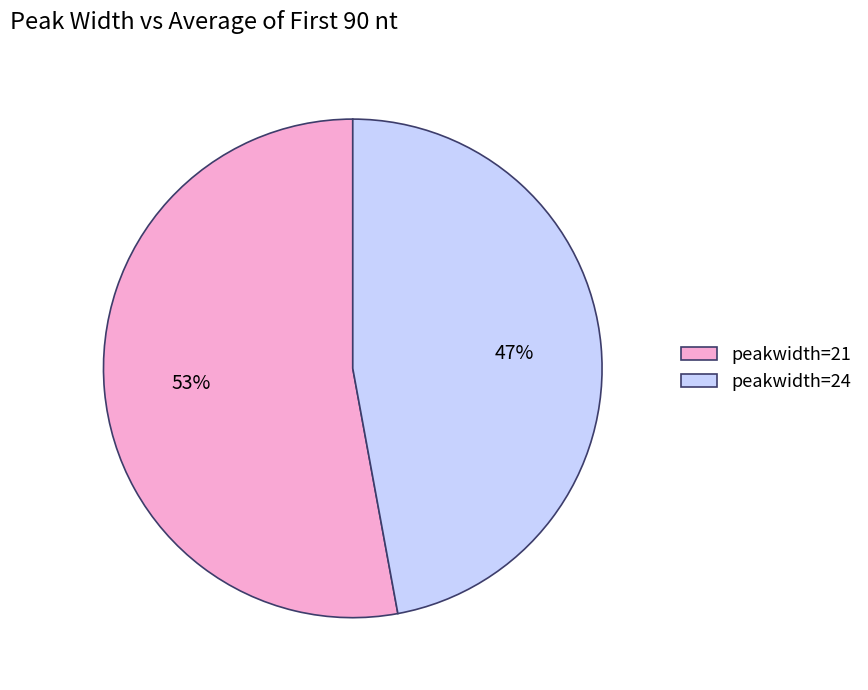

How many segments does this pie chart have?

2